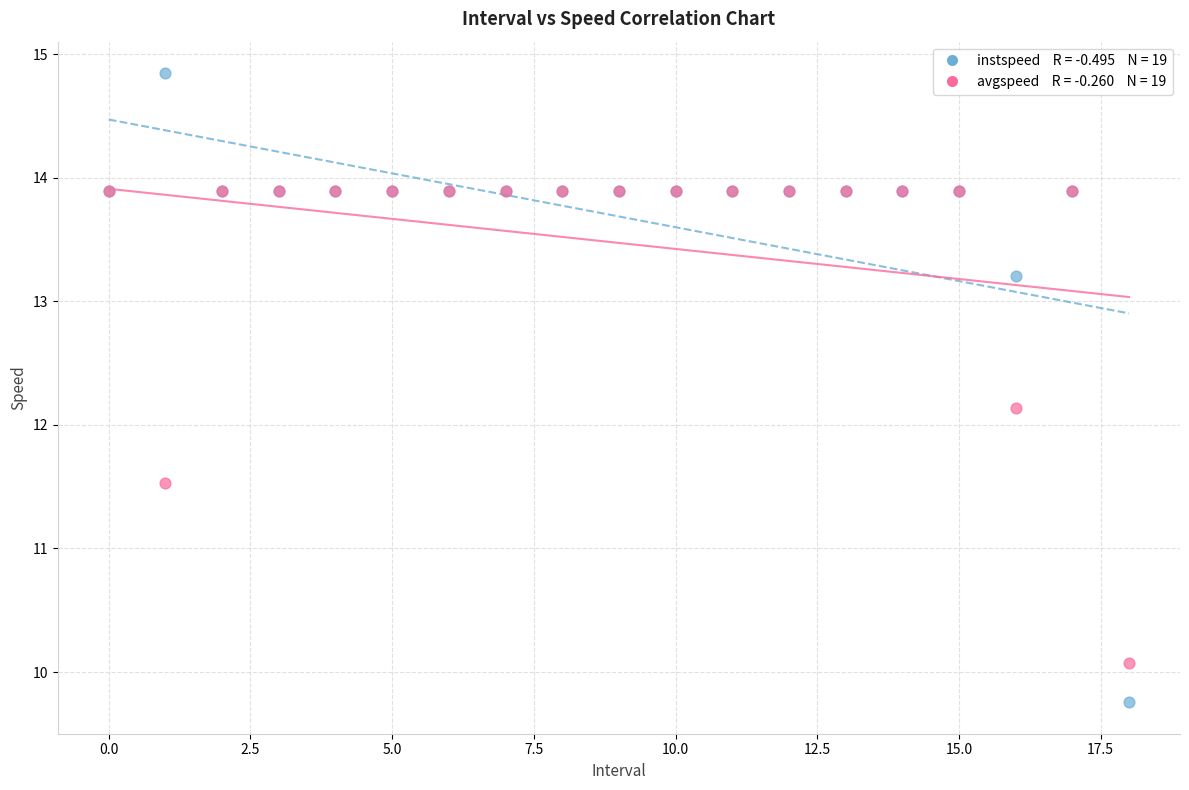

Across all series, what Y value is closest to 12?

12.1